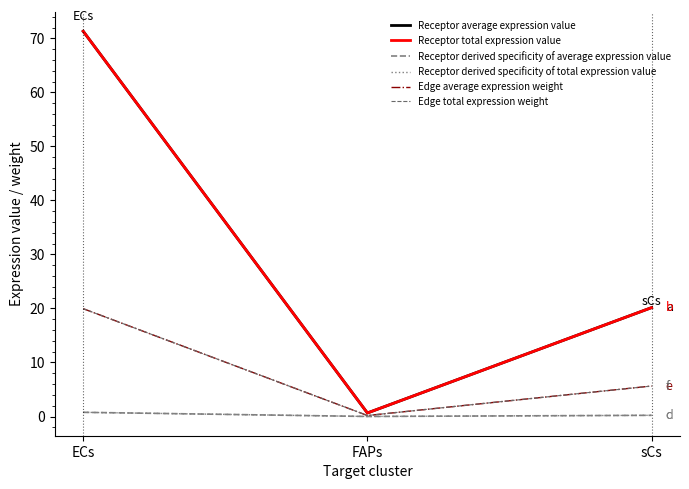

Reading left to right, transcribe all the data shown in this chart.

Receptor average expression value: 71.3	0.7	20.2
Receptor total expression value: 71.3	0.7	20.2
Receptor derived specificity of average expression value: 0.8	0.0	0.2
Receptor derived specificity of total expression value: 0.8	0.0	0.2
Edge average expression weight: 20.0	0.2	5.6
Edge total expression weight: 20.0	0.2	5.6